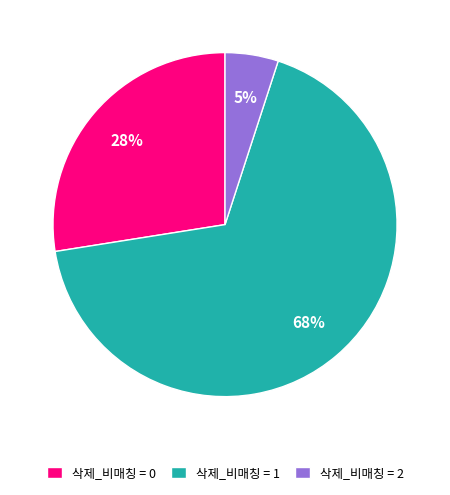

Is it true that 삭제_비매칭 = 1 is 68% of the pie?

True